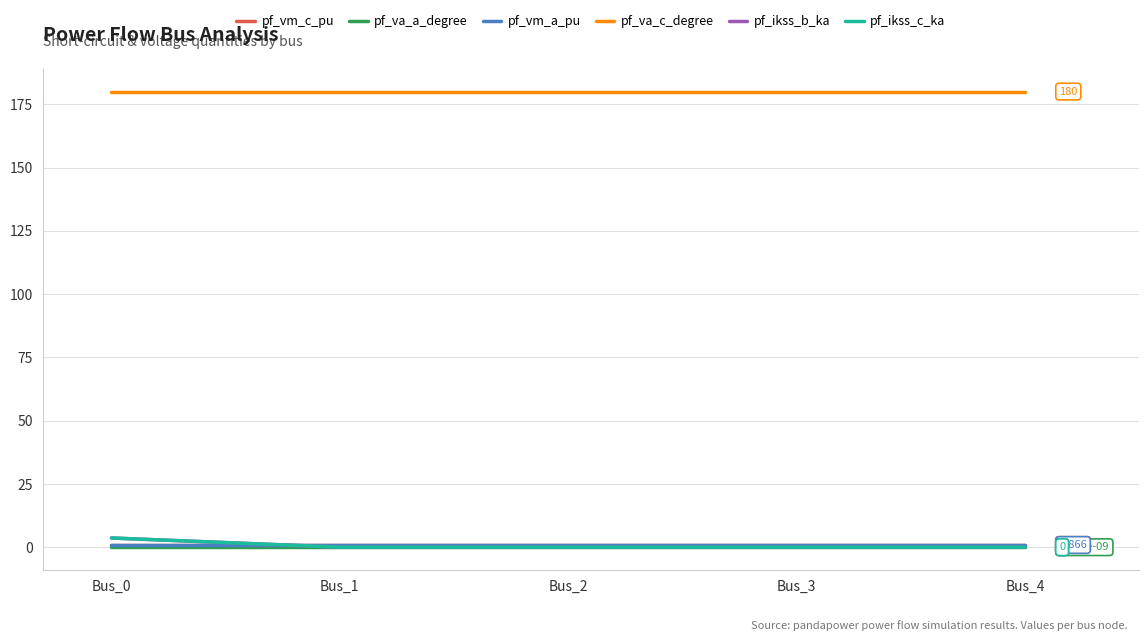

Does the chart have visible grid lines?

Yes